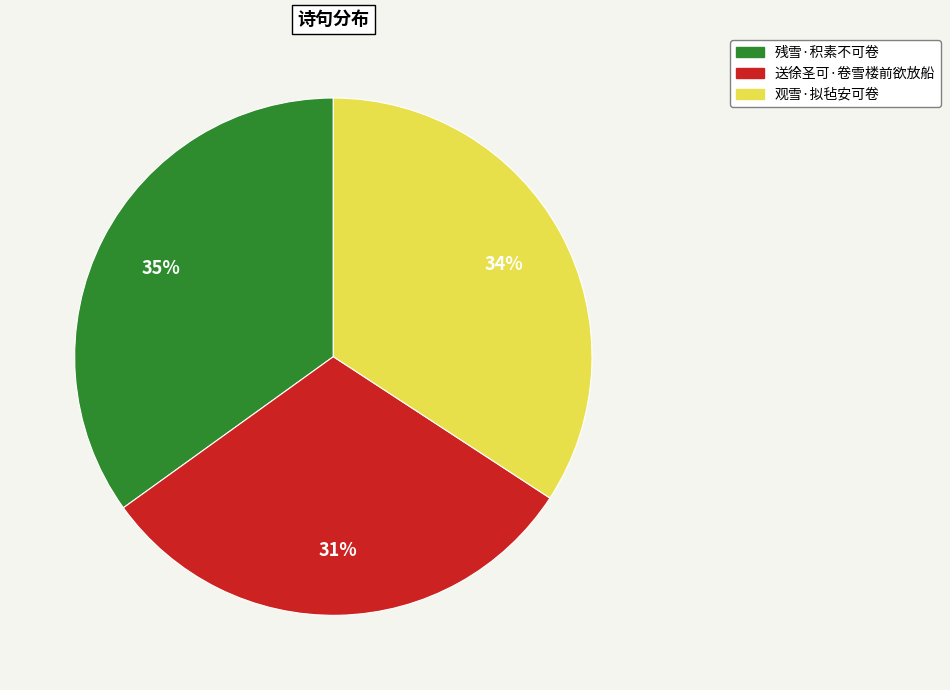

Between 残雪·积素不可卷 and 观雪·拟毡安可卷, which is larger?

残雪·积素不可卷